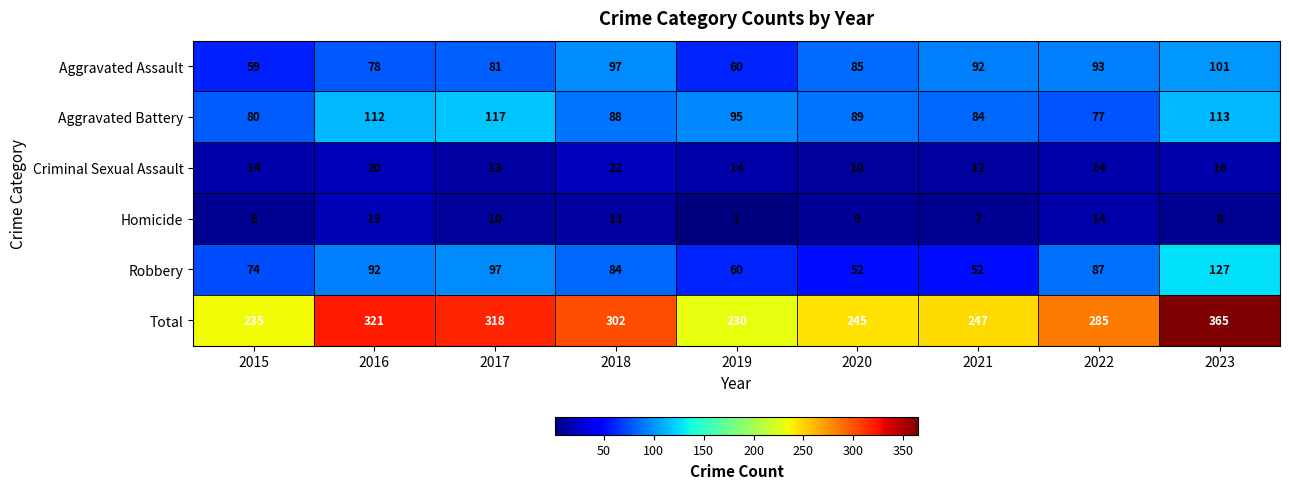

Which series has the widest spread of values?

Total